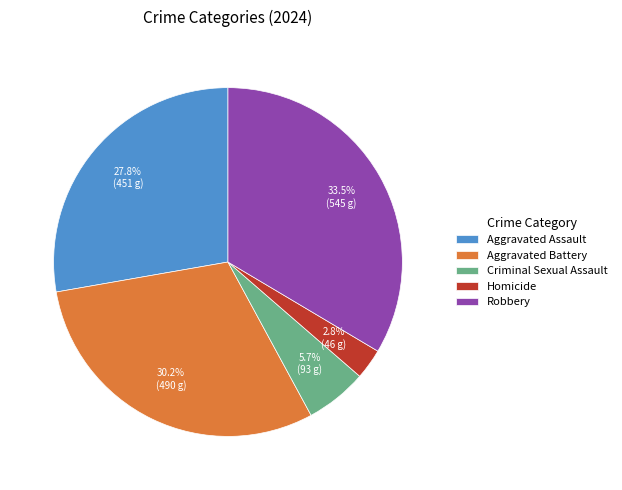

Is it true that Aggravated Battery is 30% of the pie?

True